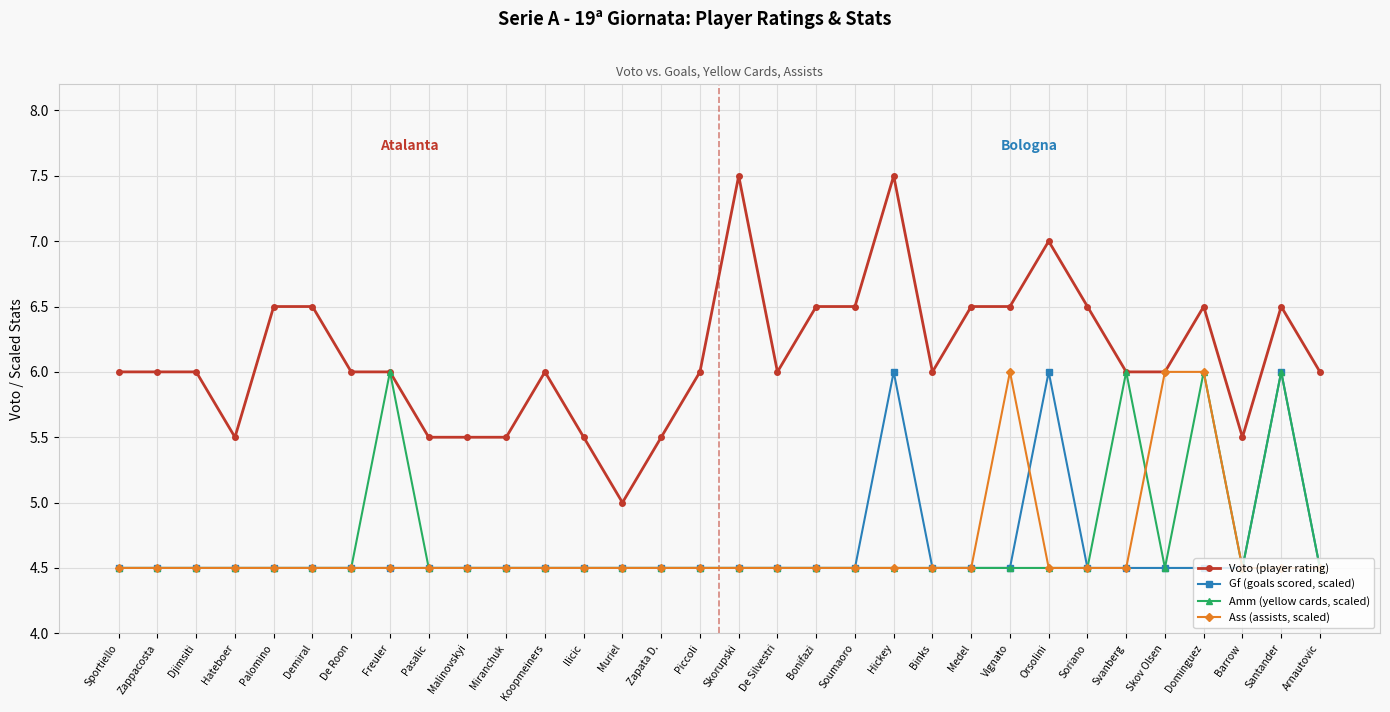

True or false: Gf (goals scored, scaled) has more than 0 interior local peaks.

True